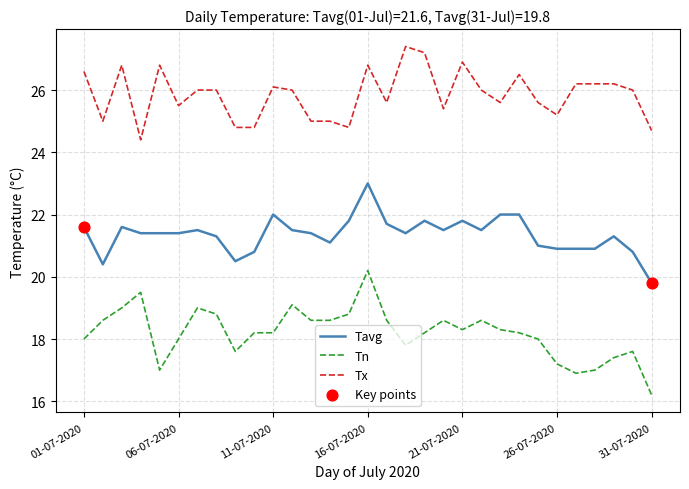

At how many categories does at least one series exceed 24?

31